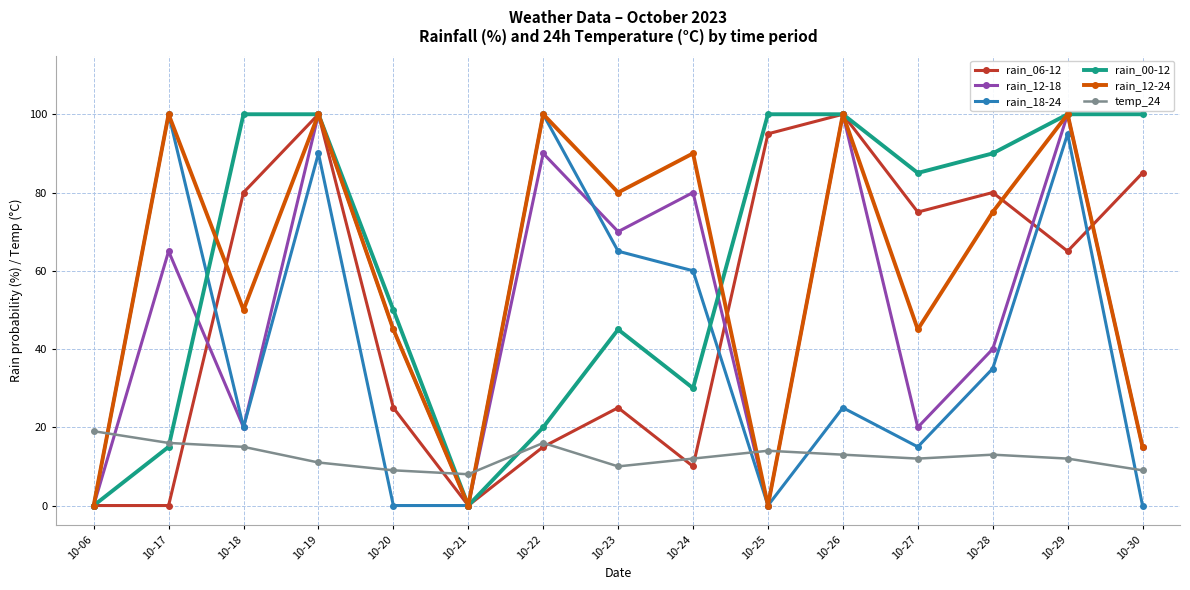

At which category does rain_12-18 reach its first local peak?

10-17